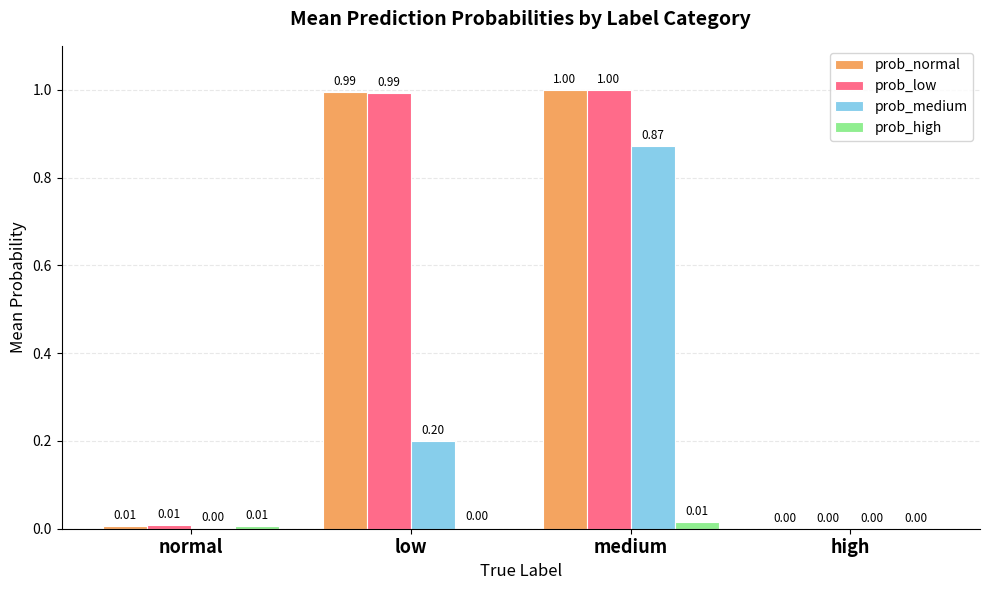

True or false: prob_normal has a value of 1.0 at medium.

True